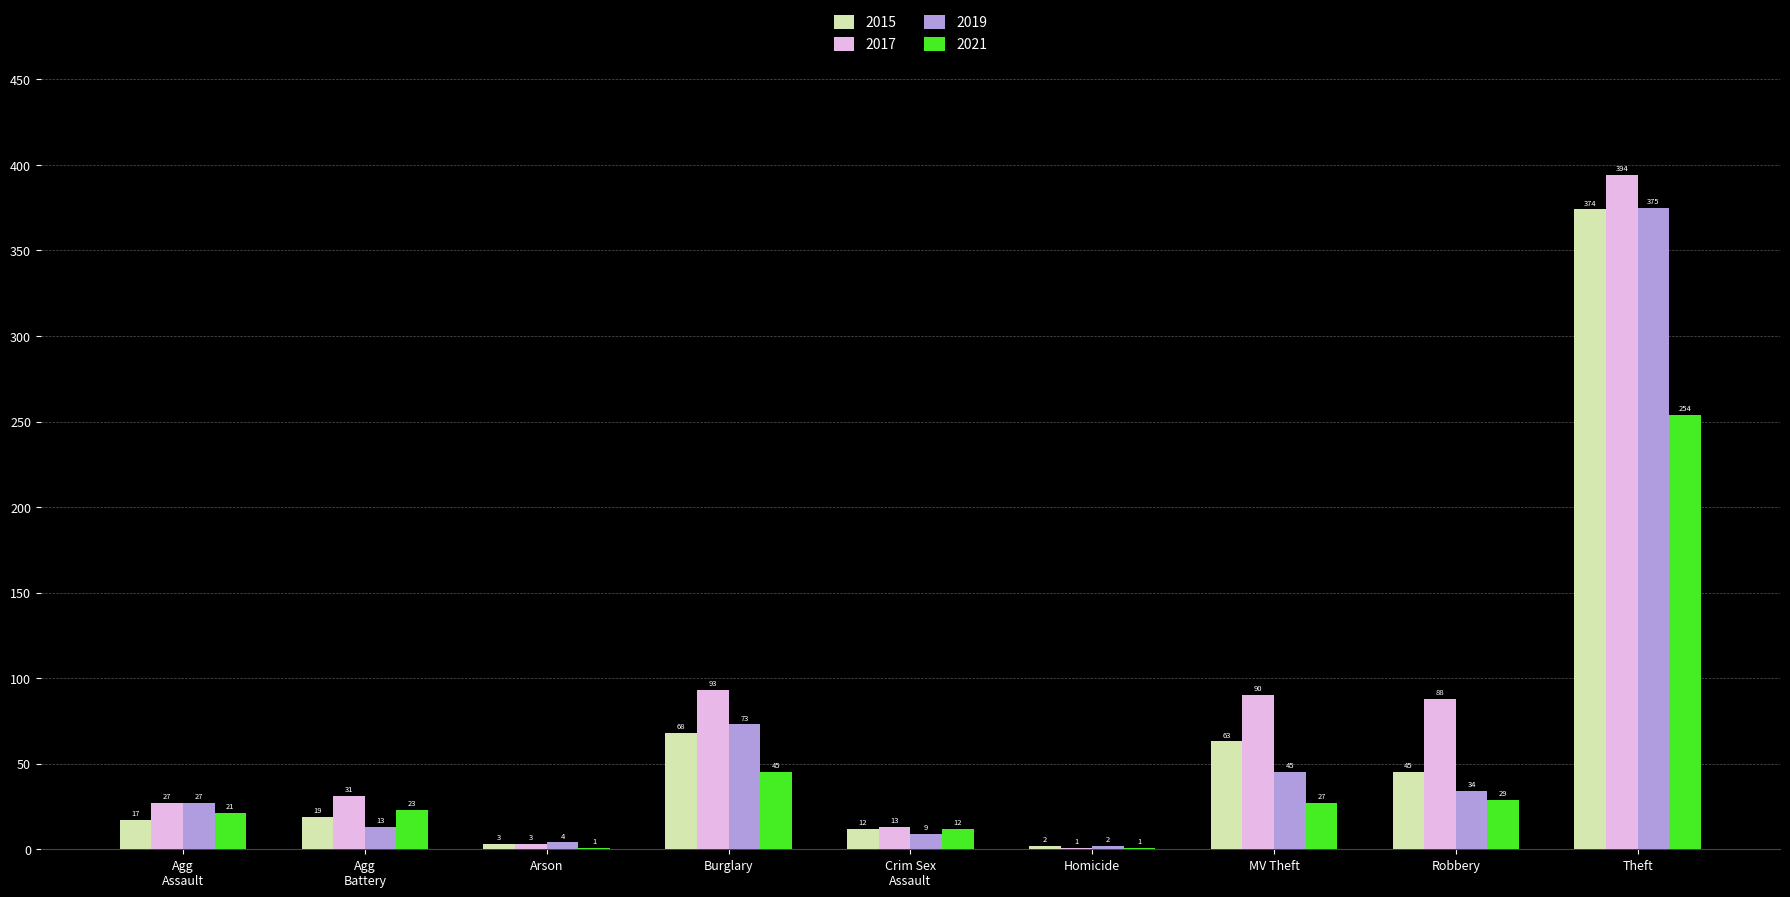

Which series has the largest total across all categories?

2017